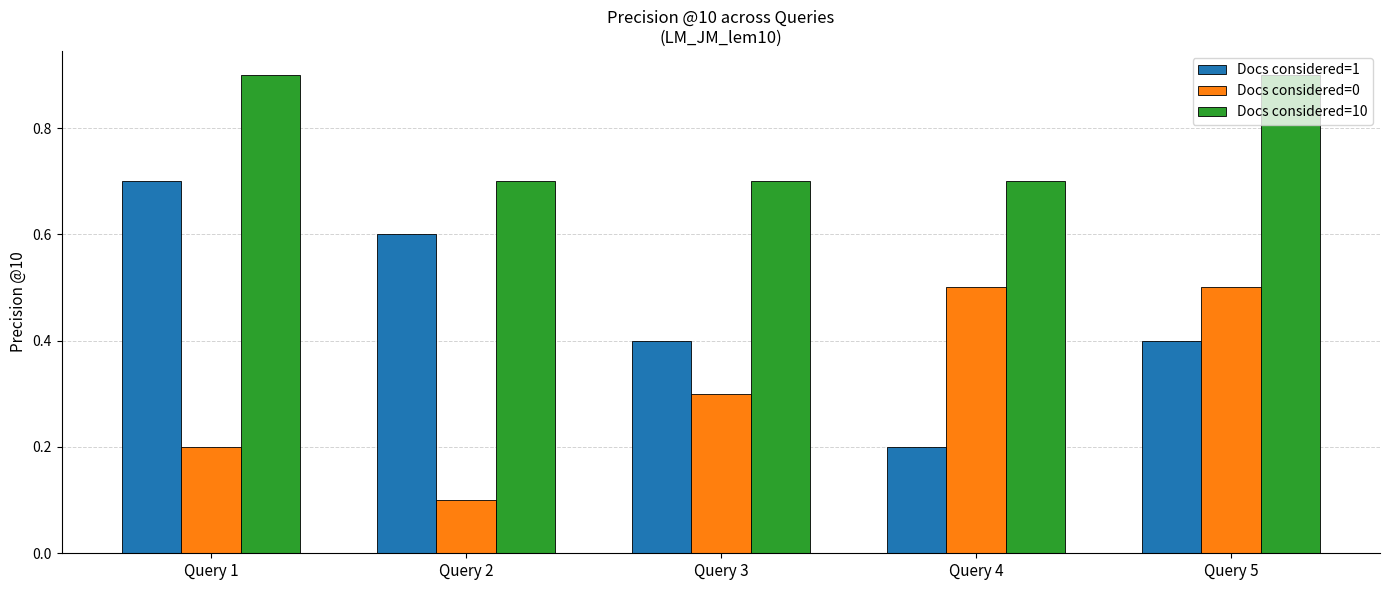

Reading left to right, transcribe all the data shown in this chart.

Docs considered=1: Query 1=0.7	Query 2=0.6	Query 3=0.4	Query 4=0.2	Query 5=0.4
Docs considered=0: Query 1=0.2	Query 2=0.1	Query 3=0.3	Query 4=0.5	Query 5=0.5
Docs considered=10: Query 1=0.9	Query 2=0.7	Query 3=0.7	Query 4=0.7	Query 5=0.9